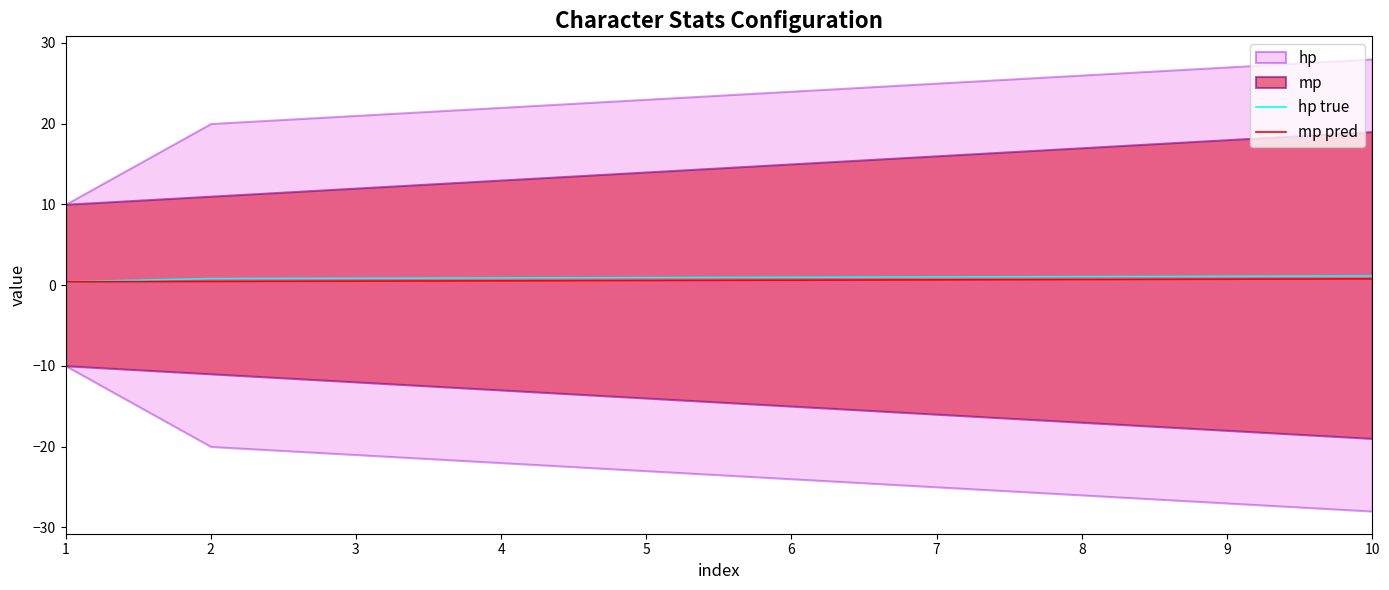

Does the chart have visible grid lines?

No